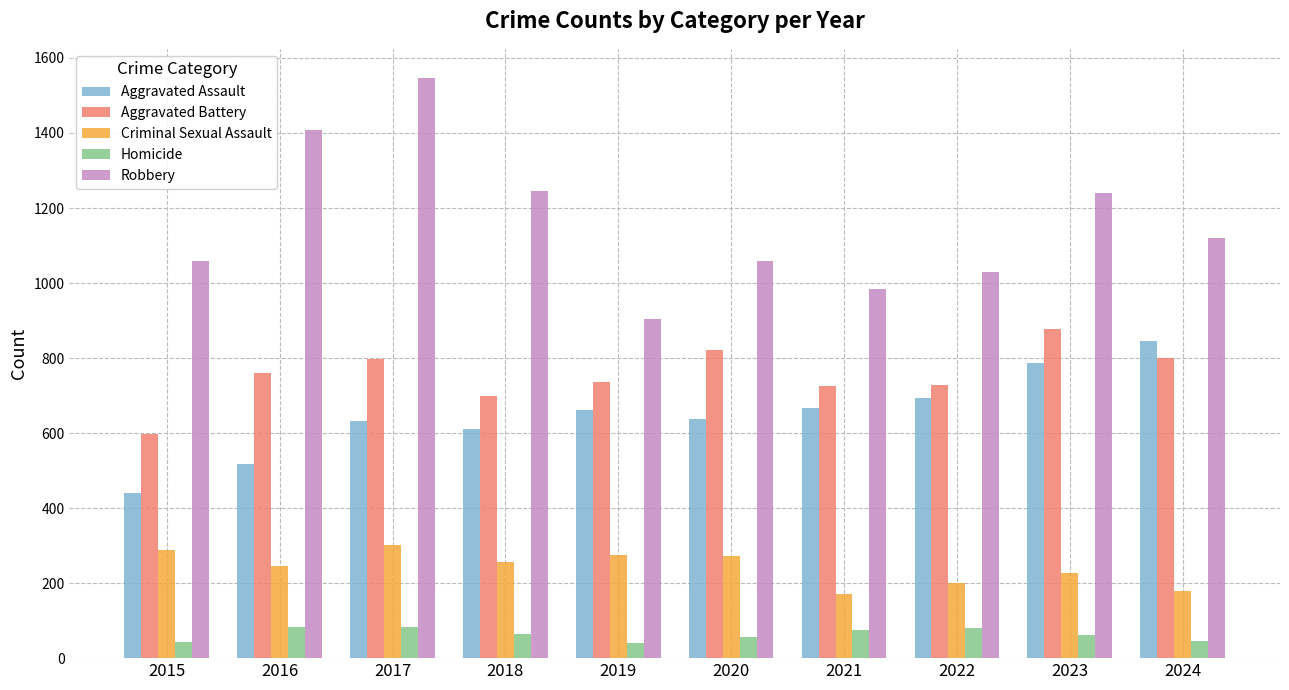

List the series in order of their peak value, lowest first.

Homicide, Criminal Sexual Assault, Aggravated Assault, Aggravated Battery, Robbery